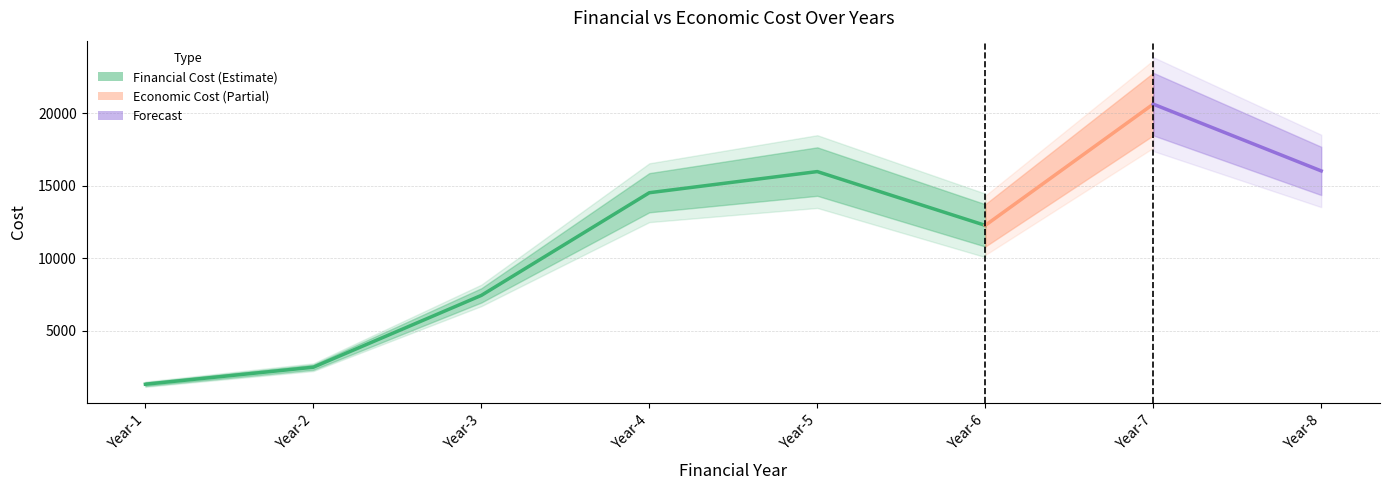

Is the value of Economic_Cost at Year-6 greater than the value of Financial_Cost at Year-4?

No